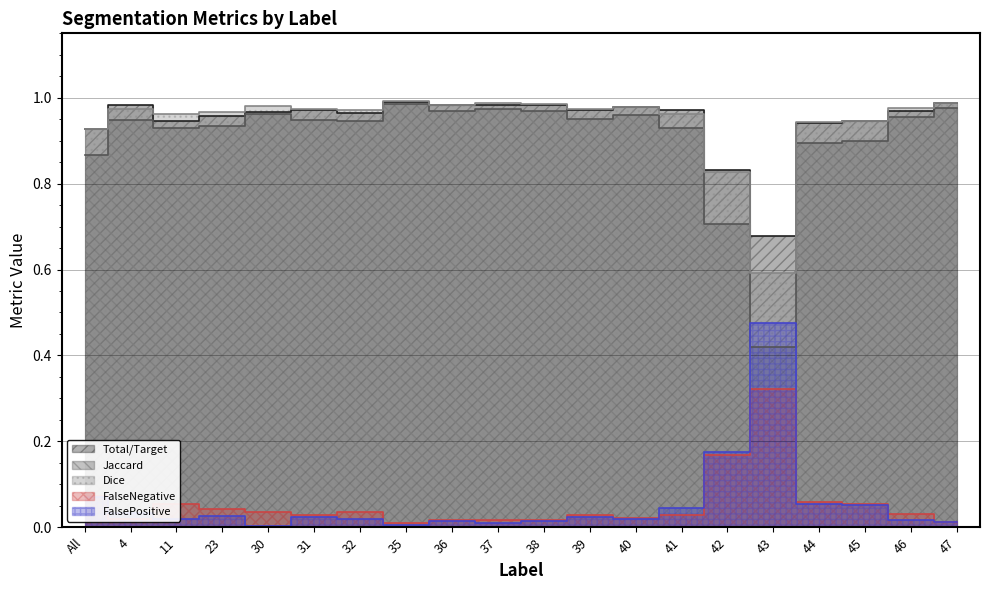

What is the difference between the maximum and minimum values in the Dice series?

0.4